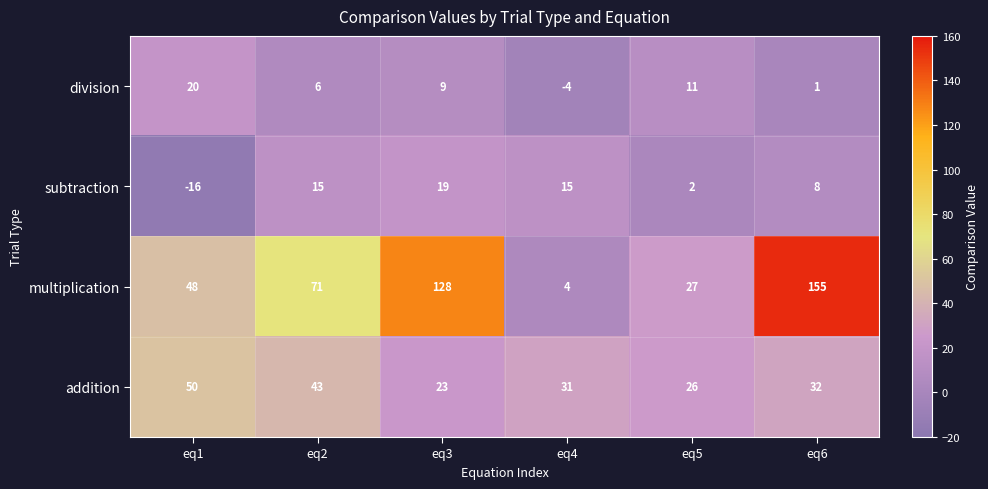

What is the highest value of the subtraction series?

19